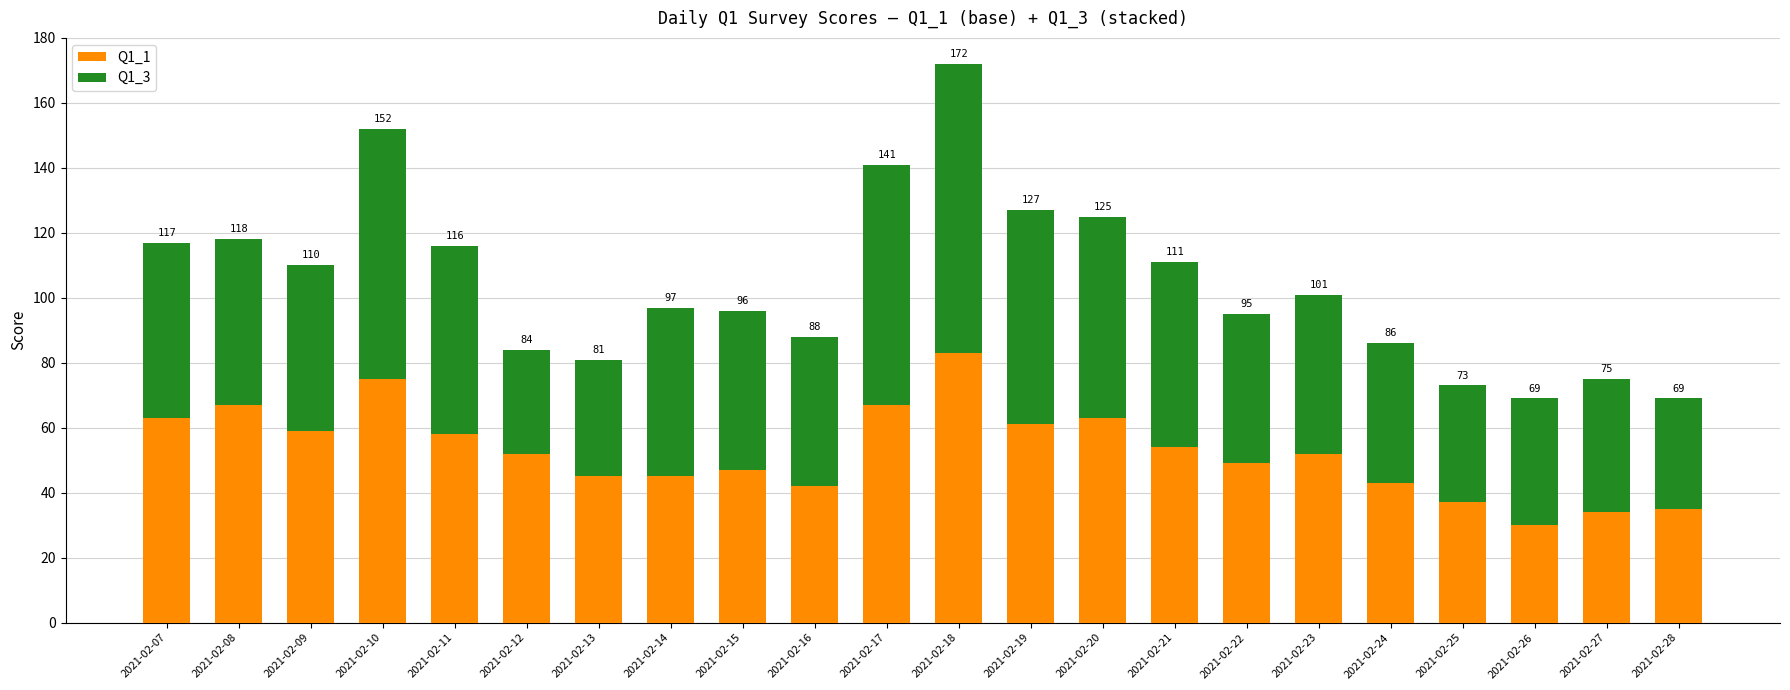

How many bars are there in total?

22